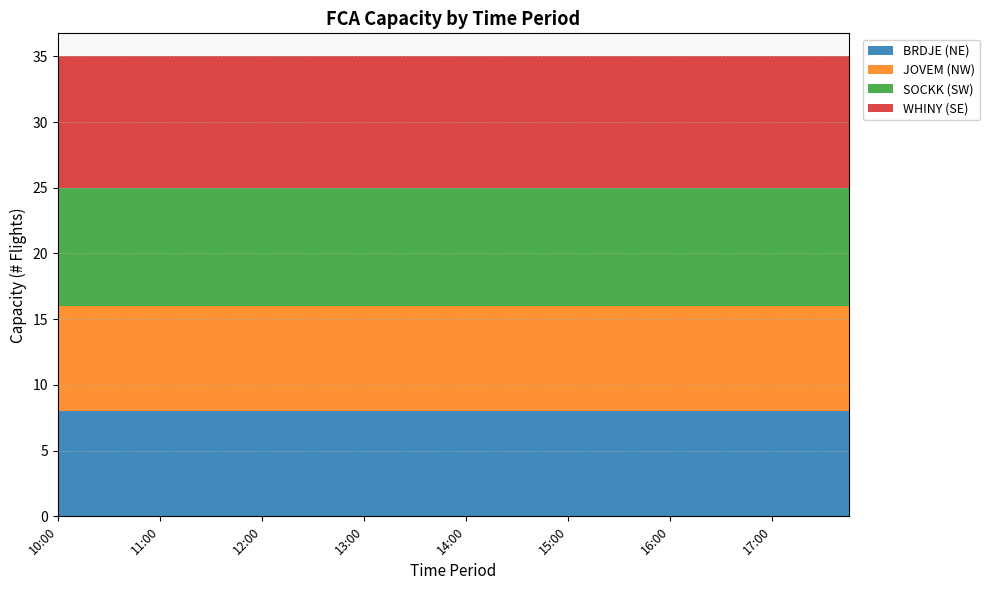

Reading left to right, list all the values displayed in this chart.

BRDJE (NE): 10:00=8	10:15=8	10:30=8	10:45=8	11:00=8	11:15=8	11:30=8	11:45=8	12:00=8	12:15=8	12:30=8	12:45=8	13:00=8	13:15=8	13:30=8	13:45=8	14:00=8	14:15=8	14:30=8	14:45=8	15:00=8	15:15=8	15:30=8	15:45=8	16:00=8	16:15=8	16:30=8	16:45=8	17:00=8	17:15=8	17:30=8	17:45=8
JOVEM (NW): 10:00=8	10:15=8	10:30=8	10:45=8	11:00=8	11:15=8	11:30=8	11:45=8	12:00=8	12:15=8	12:30=8	12:45=8	13:00=8	13:15=8	13:30=8	13:45=8	14:00=8	14:15=8	14:30=8	14:45=8	15:00=8	15:15=8	15:30=8	15:45=8	16:00=8	16:15=8	16:30=8	16:45=8	17:00=8	17:15=8	17:30=8	17:45=8
SOCKK (SW): 10:00=9	10:15=9	10:30=9	10:45=9	11:00=9	11:15=9	11:30=9	11:45=9	12:00=9	12:15=9	12:30=9	12:45=9	13:00=9	13:15=9	13:30=9	13:45=9	14:00=9	14:15=9	14:30=9	14:45=9	15:00=9	15:15=9	15:30=9	15:45=9	16:00=9	16:15=9	16:30=9	16:45=9	17:00=9	17:15=9	17:30=9	17:45=9
WHINY (SE): 10:00=10	10:15=10	10:30=10	10:45=10	11:00=10	11:15=10	11:30=10	11:45=10	12:00=10	12:15=10	12:30=10	12:45=10	13:00=10	13:15=10	13:30=10	13:45=10	14:00=10	14:15=10	14:30=10	14:45=10	15:00=10	15:15=10	15:30=10	15:45=10	16:00=10	16:15=10	16:30=10	16:45=10	17:00=10	17:15=10	17:30=10	17:45=10